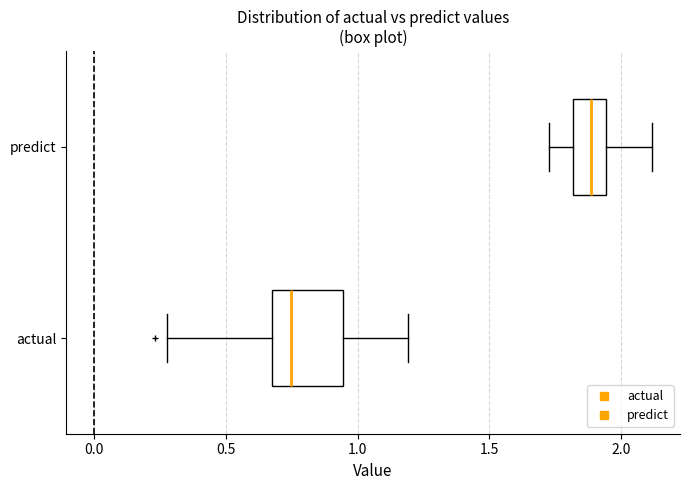

Reading bottom to top, read every box against the x-axis: the position of its median line, the range the box covers, and the ends of its whiskers. The values are not printed on the chart, so give them approximately, as read against the axis.

actual: median 0.75, box 0.70 to 0.95, whiskers 0.25 to 1.20
predict: median 1.90, box 1.80 to 1.95, whiskers 1.75 to 2.10